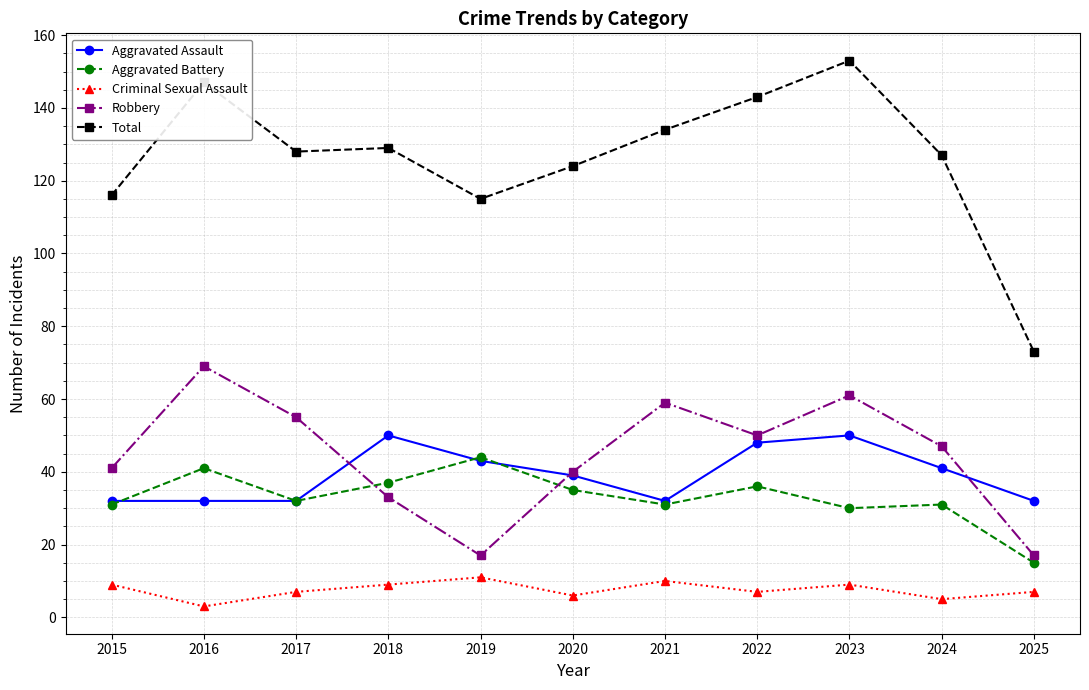

How many interior local peaks does the Criminal Sexual Assault series have?

3